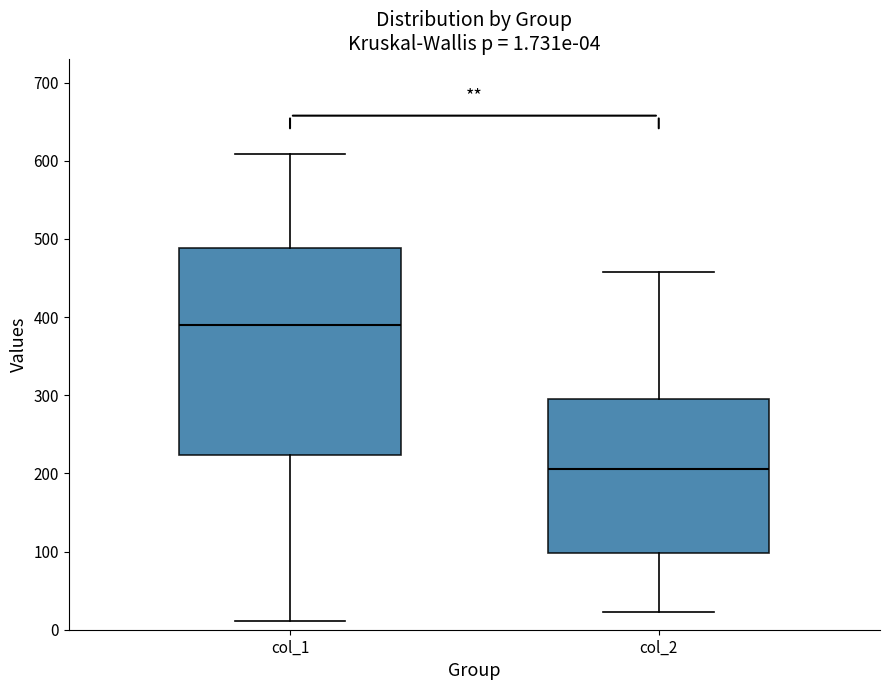

Which box has the lowest median line?

col_2